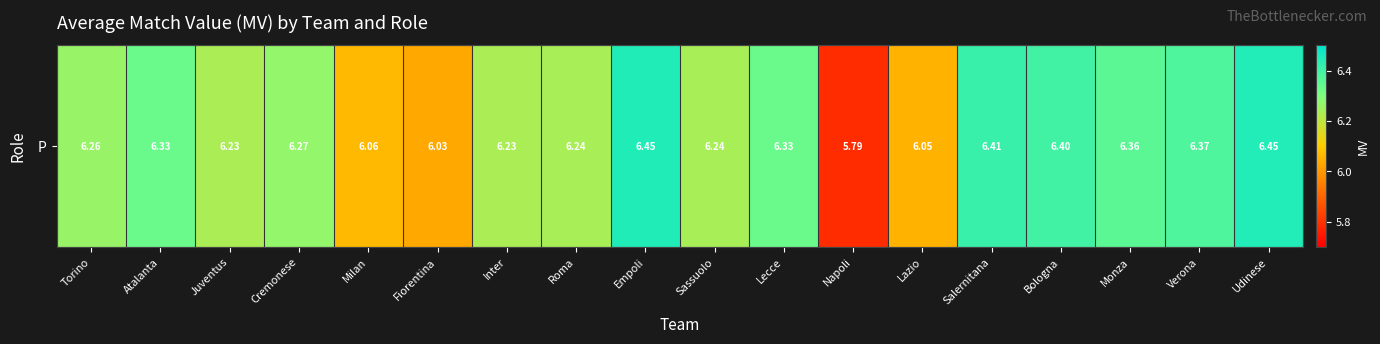

How many categories are shown in the chart?

18